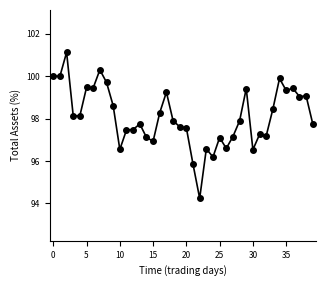

What is the greatest value displayed?

101.1